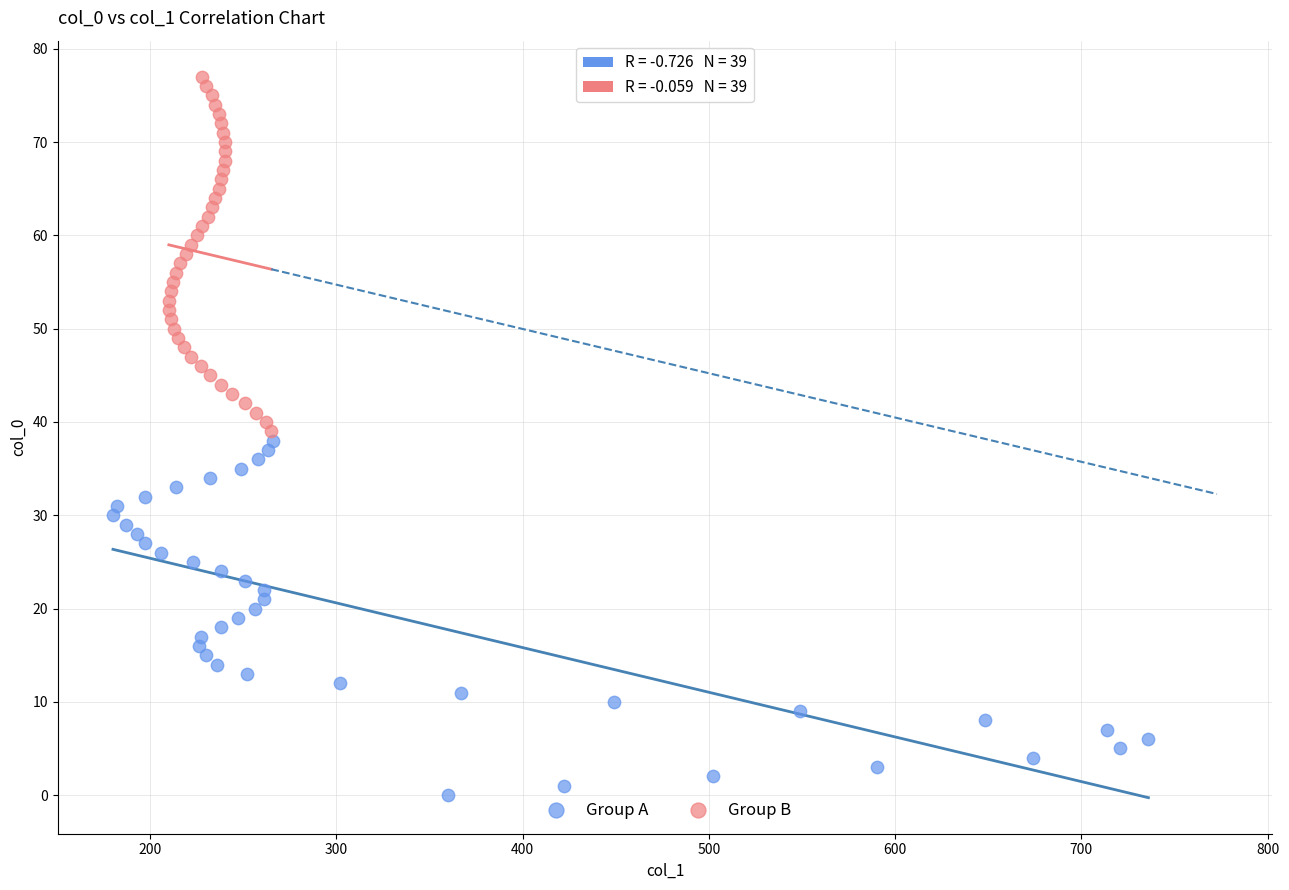

Which series reaches the minimum Y coordinate?

Group A